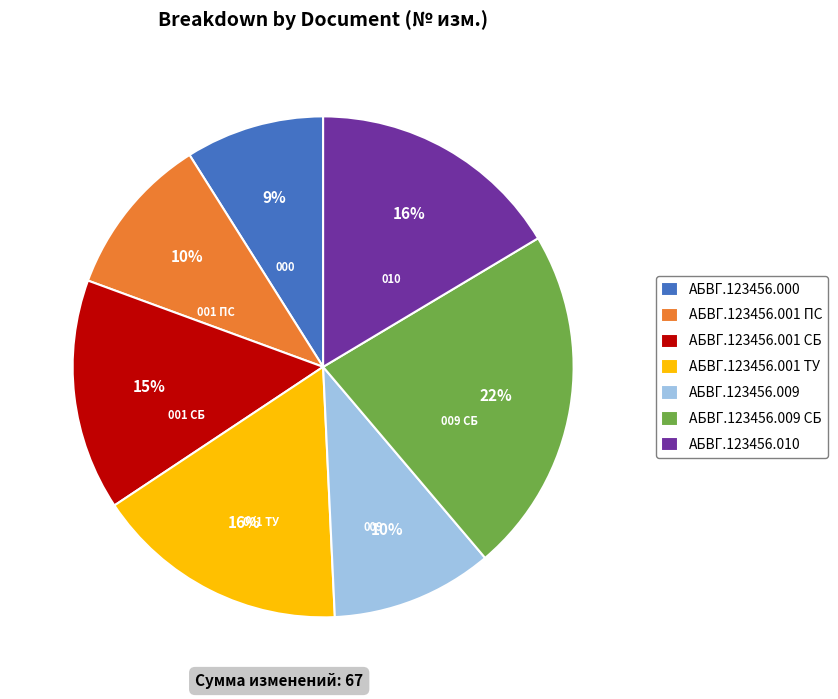

How many segments does this pie chart have?

7